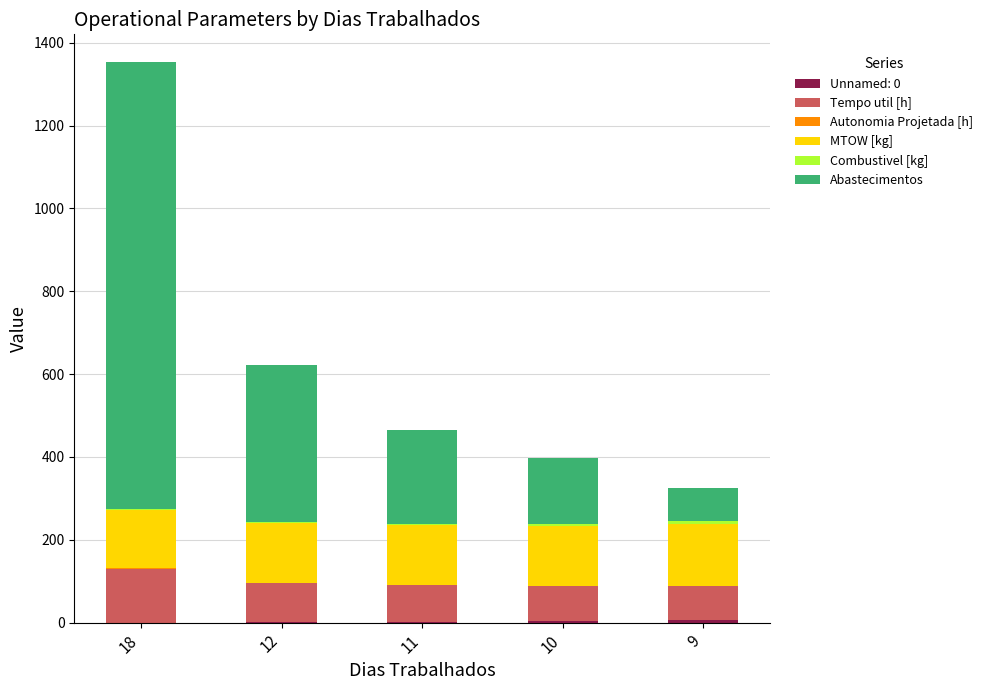

At which category is the sum across all series the highest?

18